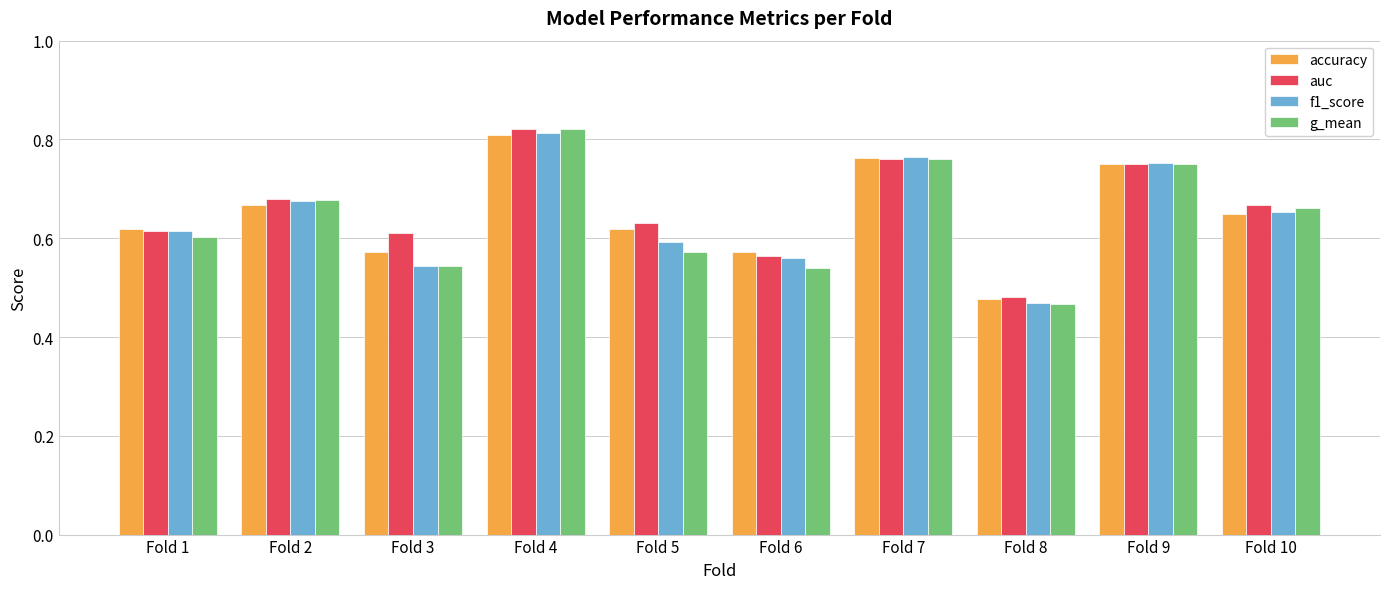

Are the bars horizontal?

No